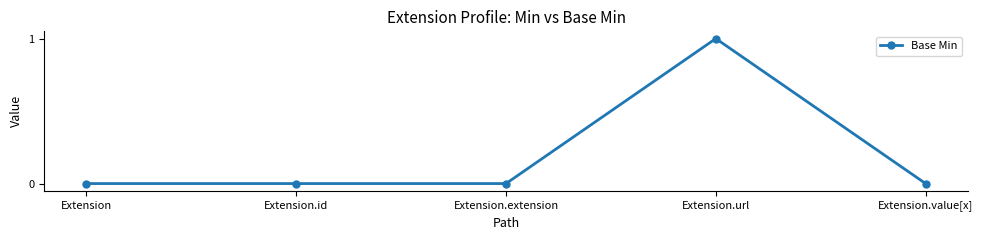

What is the label of the 1st point from the right?

Extension.value[x]